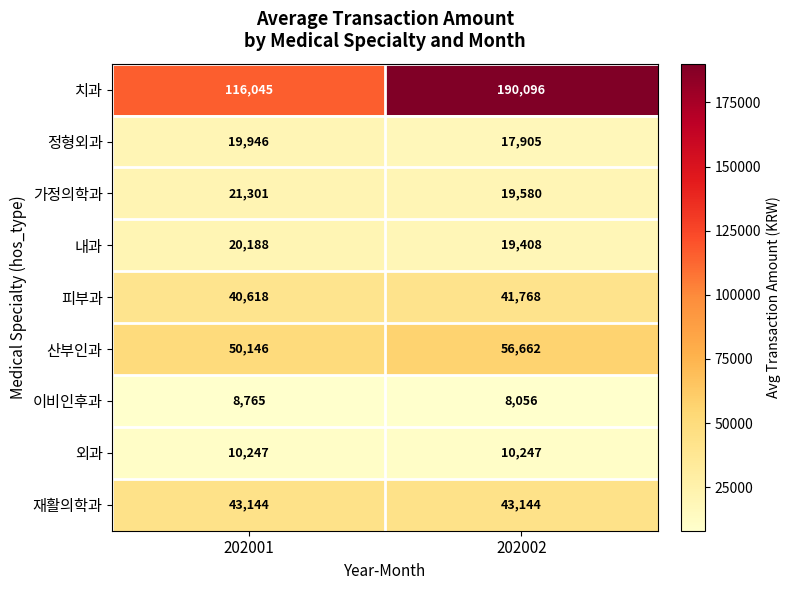

Between 202001 and 202002, which series saw the biggest shift?

치과